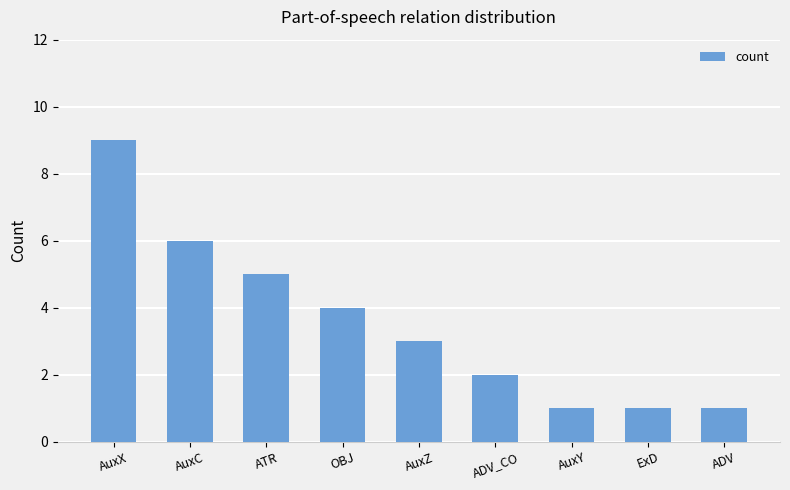

What is the value of the 6th bar from the left?

2